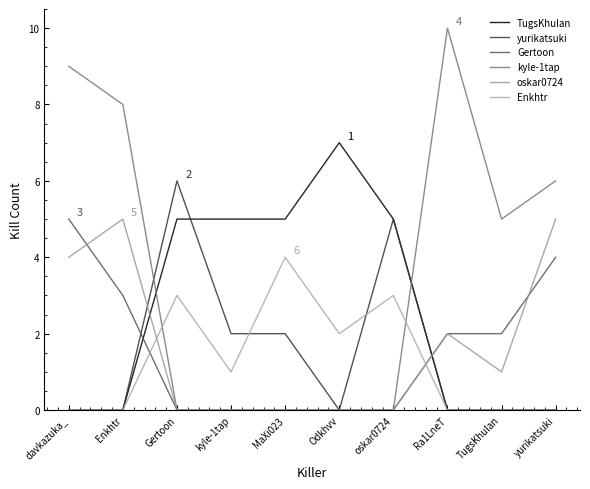

Reading right to left, what are all the values shown in this chart?

TugsKhulan: yurikatsuki=0	TugsKhulan=0	Ra1LneT=0	oskar0724=5	Odkhvv=7	MaXi023=5	kyle-1tap=5	Gertoon=5	Enkhtr=0	davkazuka_=0
yurikatsuki: yurikatsuki=0	TugsKhulan=0	Ra1LneT=0	oskar0724=5	Odkhvv=0	MaXi023=2	kyle-1tap=2	Gertoon=6	Enkhtr=0	davkazuka_=0
Gertoon: yurikatsuki=4	TugsKhulan=2	Ra1LneT=2	oskar0724=0	Odkhvv=0	MaXi023=0	kyle-1tap=0	Gertoon=0	Enkhtr=3	davkazuka_=5
kyle-1tap: yurikatsuki=6	TugsKhulan=5	Ra1LneT=10	oskar0724=0	Odkhvv=0	MaXi023=0	kyle-1tap=0	Gertoon=0	Enkhtr=8	davkazuka_=9
oskar0724: yurikatsuki=5	TugsKhulan=1	Ra1LneT=2	oskar0724=0	Odkhvv=0	MaXi023=0	kyle-1tap=0	Gertoon=0	Enkhtr=5	davkazuka_=4
Enkhtr: yurikatsuki=0	TugsKhulan=0	Ra1LneT=0	oskar0724=3	Odkhvv=2	MaXi023=4	kyle-1tap=1	Gertoon=3	Enkhtr=0	davkazuka_=0